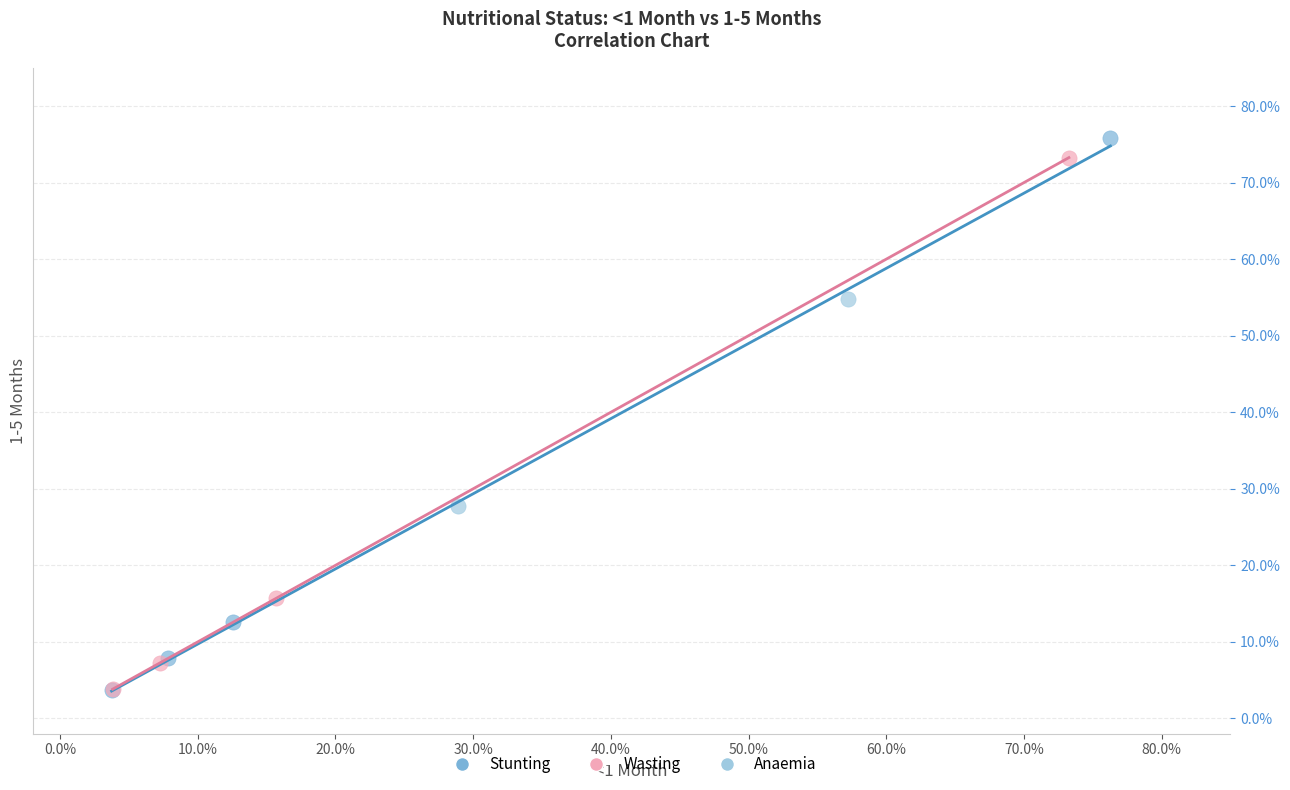

What are all the series names shown in the legend?

Stunting, Wasting, Anaemia